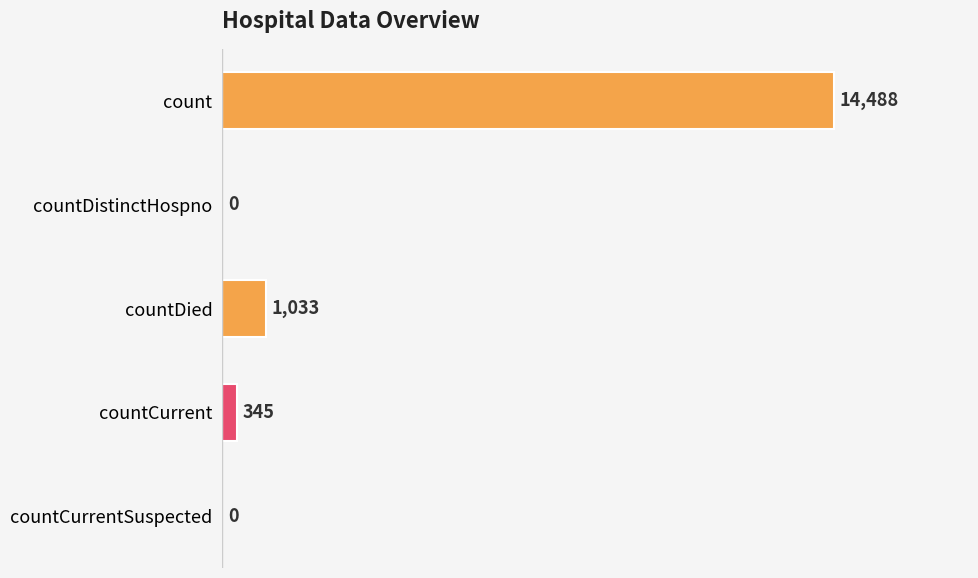

Reading top to bottom, list all the values displayed in this chart.

count=14488	countDistinctHospno=0	countDied=1033	countCurrent=345	countCurrentSuspected=0